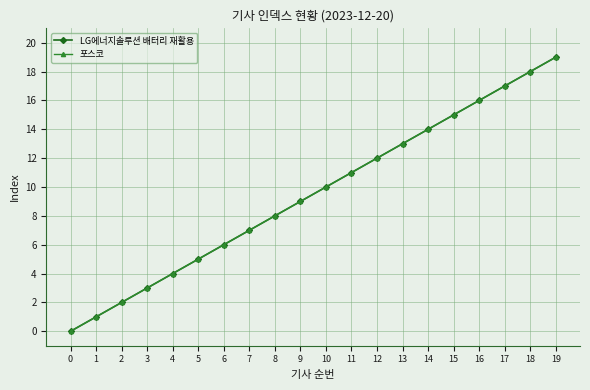

What is the average value of the LG에너지솔루션 배터리 재활용 series?

10